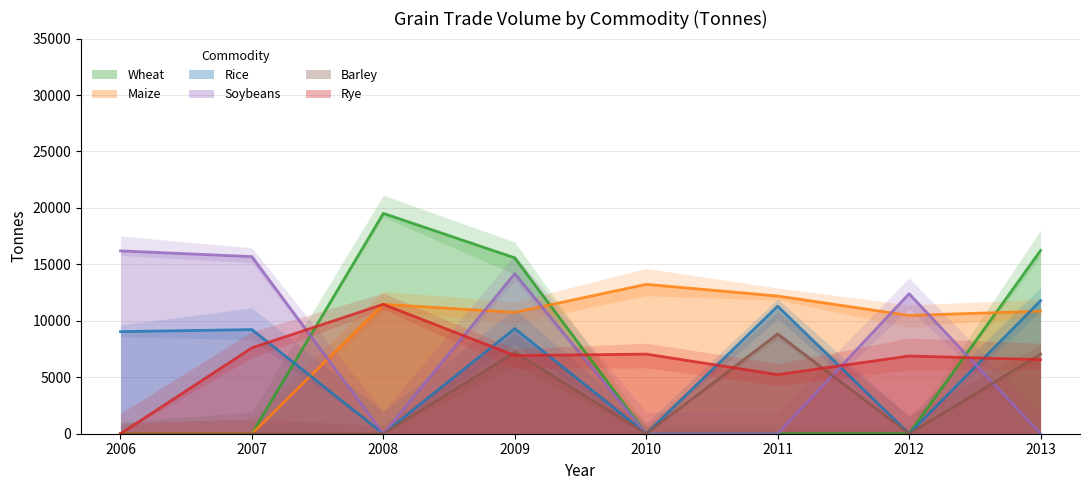

What is the maximum value for Wheat?

19519